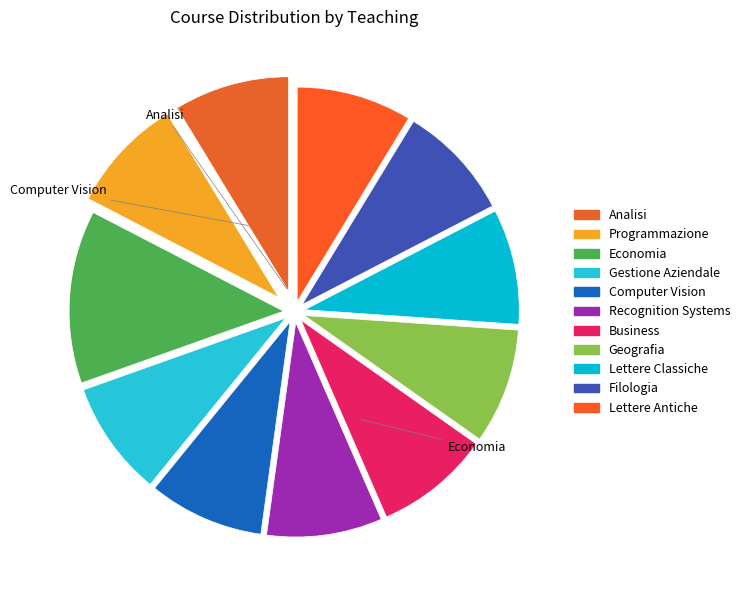

Between Gestione Aziendale and Business, which is larger?

Gestione Aziendale